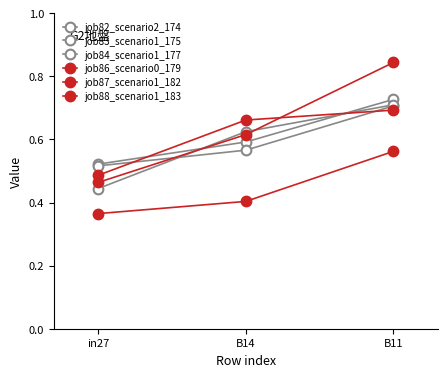

Count the number of categories in the chart.

3